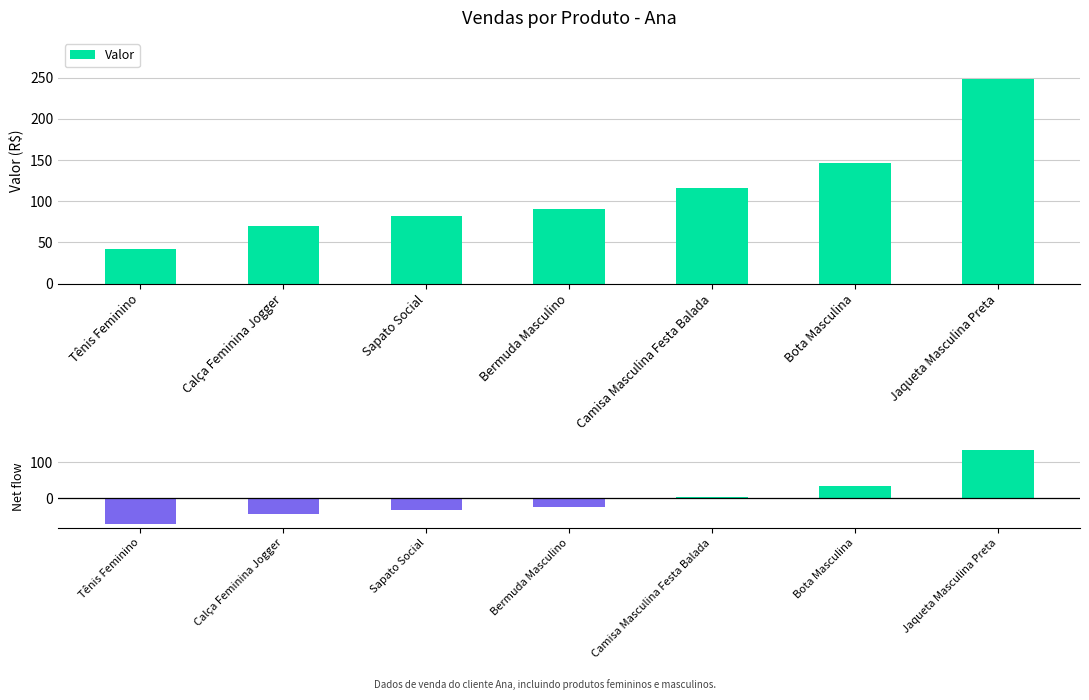

At which category is the sum across all series the highest?

Jaqueta Masculina Preta